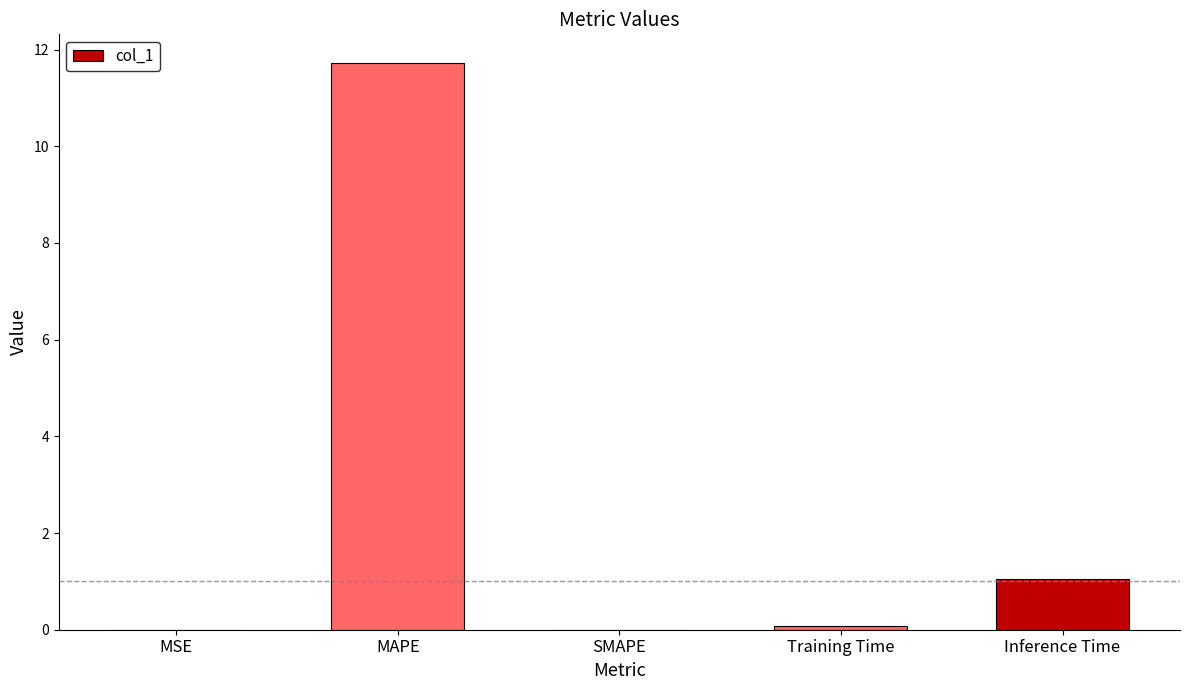

How many series are shown in this chart?

1